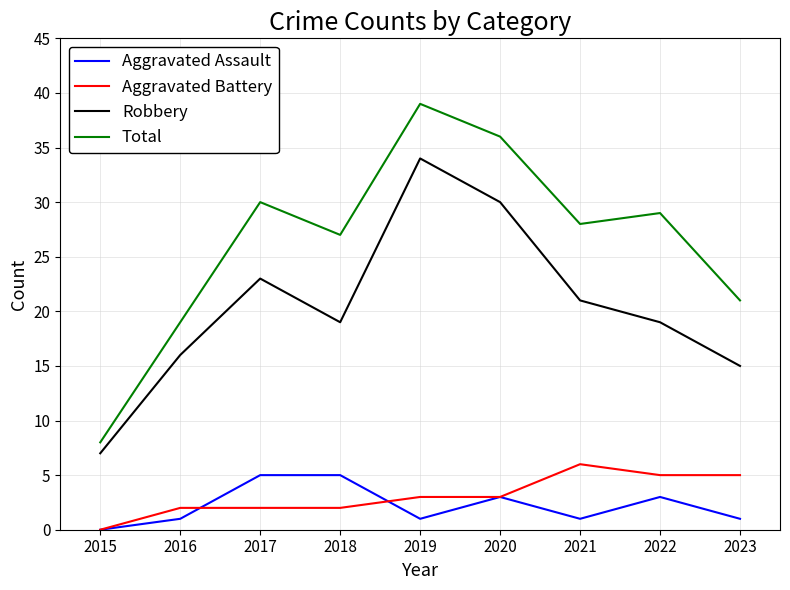

At 2017, list the series in order from largest to smallest.

Total, Robbery, Aggravated Assault, Aggravated Battery